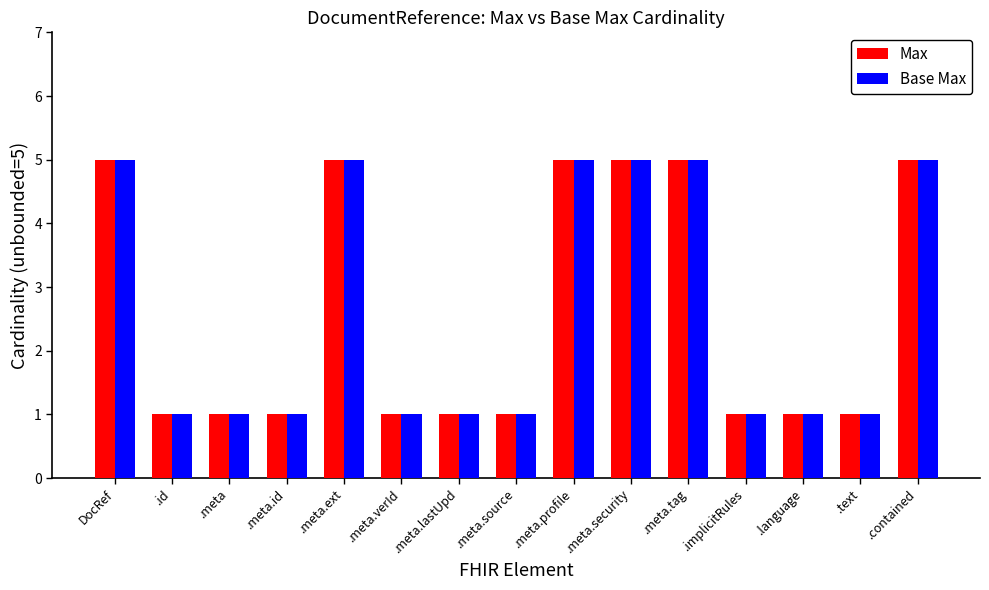

What is the highest value of the Max series?

5